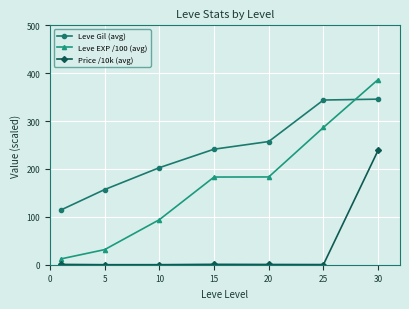

List the series in order of their peak value, lowest first.

Price /10k (avg), Leve Gil (avg), Leve EXP /100 (avg)